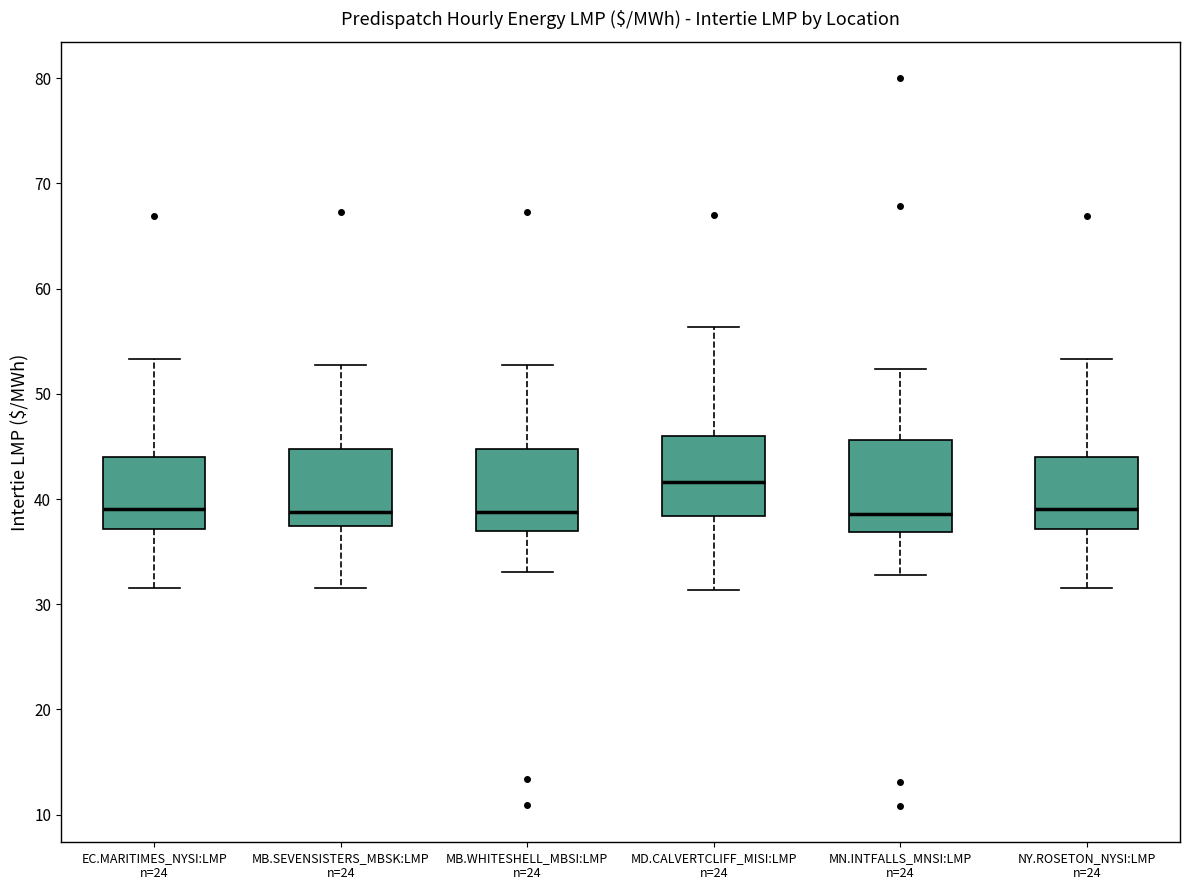

Reading left to right, transcribe this box plot: for each box, give where its median line is, the range the box spans, and where its two whiskers end, as read against the y-axis. The values are not printed on the chart, so give them approximately, as read against the axis.

EC.MARITIMES_NYSI:LMP n=24: median 39, box 37 to 44, whiskers 32 to 53
MB.SEVENSISTERS_MBSK:LMP n=24: median 39, box 37 to 45, whiskers 32 to 53
MB.WHITESHELL_MBSI:LMP n=24: median 39, box 37 to 45, whiskers 33 to 53
MD.CALVERTCLIFF_MISI:LMP n=24: median 42, box 38 to 46, whiskers 31 to 56
MN.INTFALLS_MNSI:LMP n=24: median 39, box 37 to 46, whiskers 33 to 52
NY.ROSETON_NYSI:LMP n=24: median 39, box 37 to 44, whiskers 32 to 53